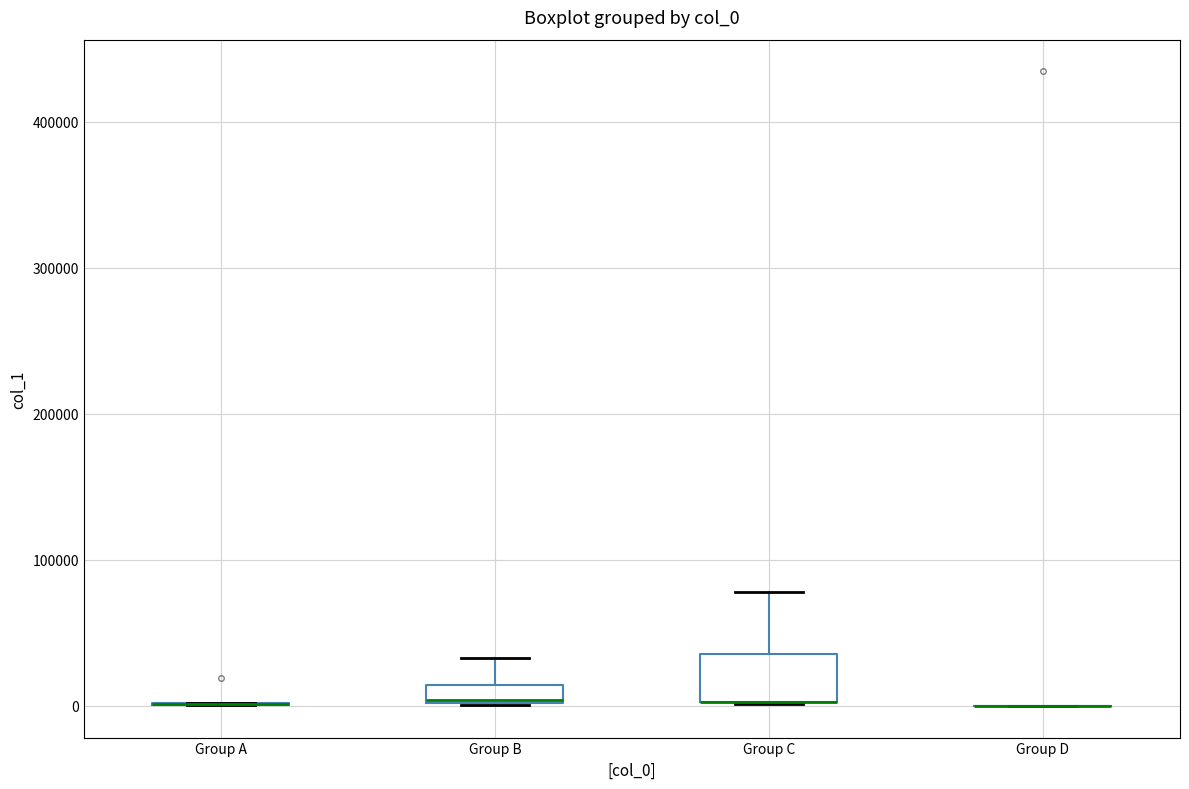

Comparing the boxes themselves (not the whiskers), which one is the tallest?

Group C